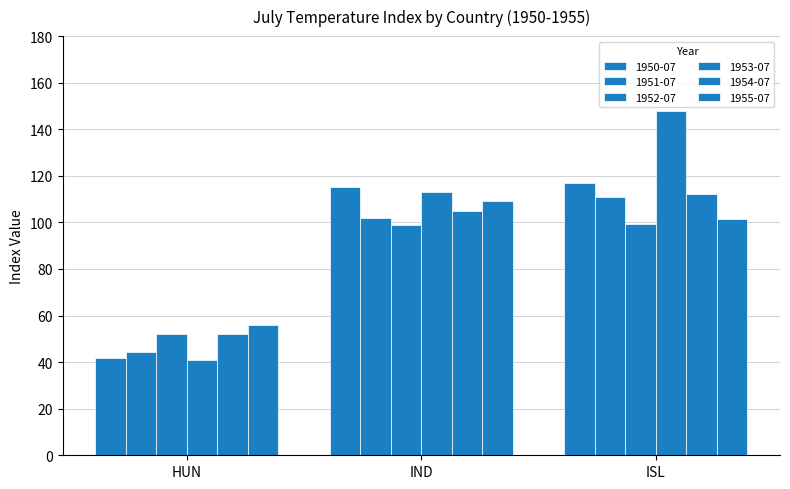

How many bars are there in each group?

6